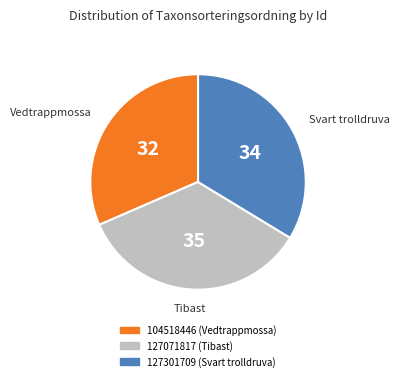

Rank the categories by value from lowest to highest.

104518446, 127301709, 127071817